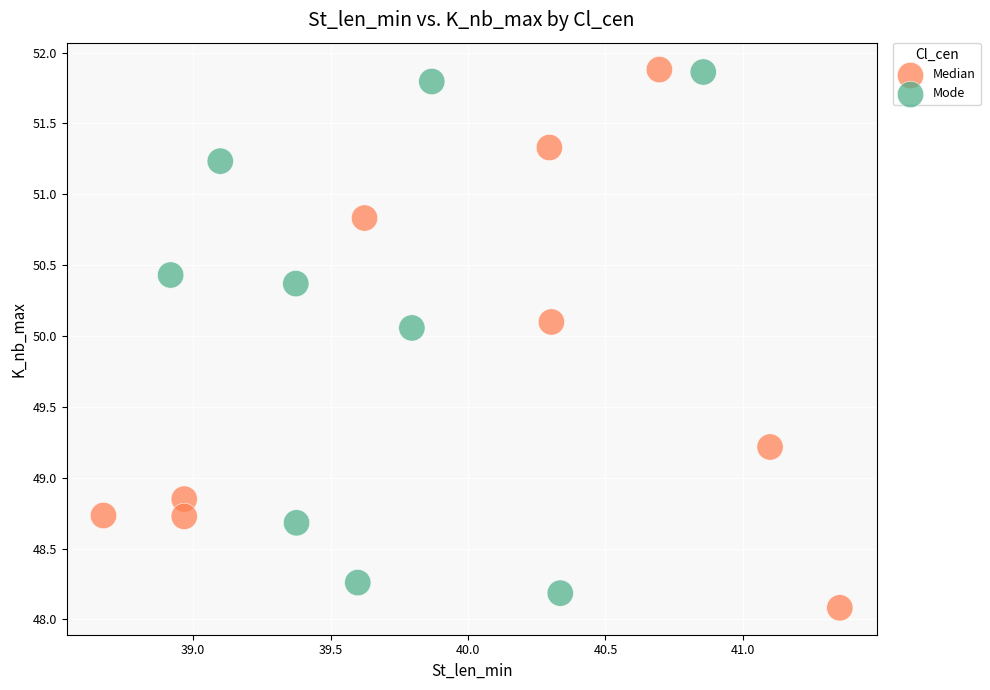

What are all the series names shown in the legend?

Median, Mode